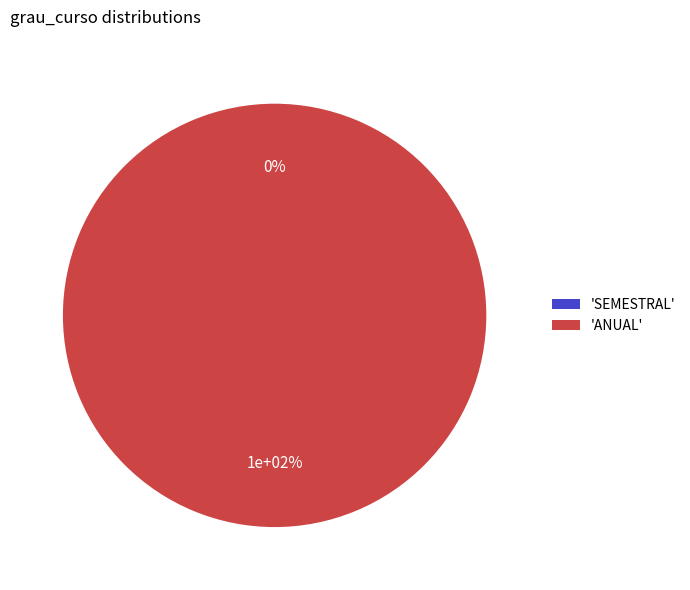

How many slices are in this pie chart?

2